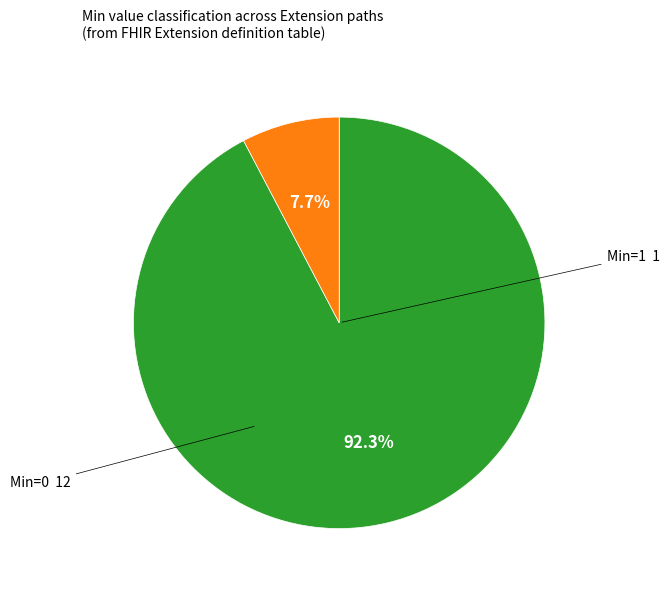

Does any single category account for the majority?

Yes